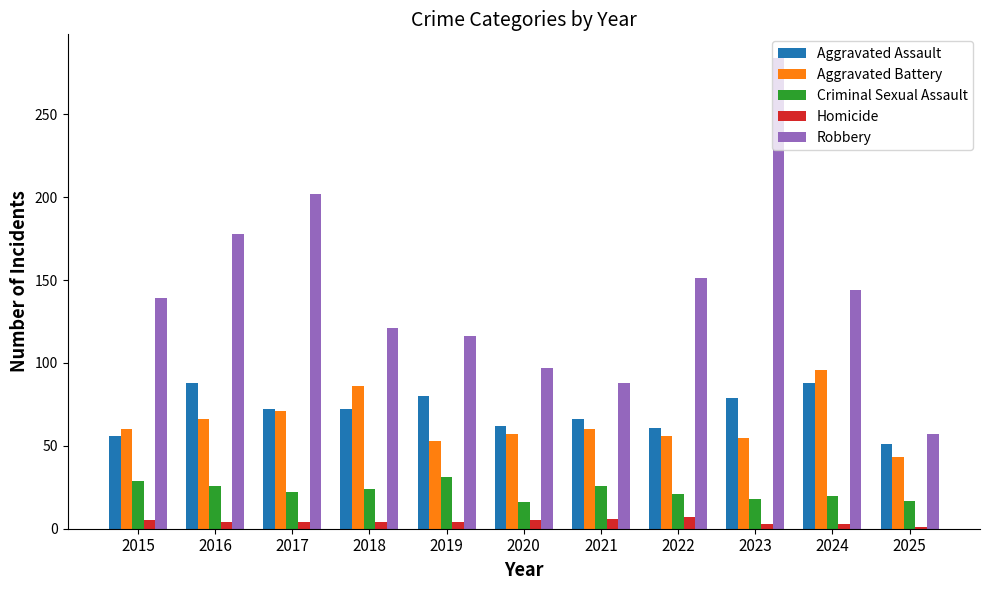

The Aggravated Battery series shows 86 at 2018. True or false?

True